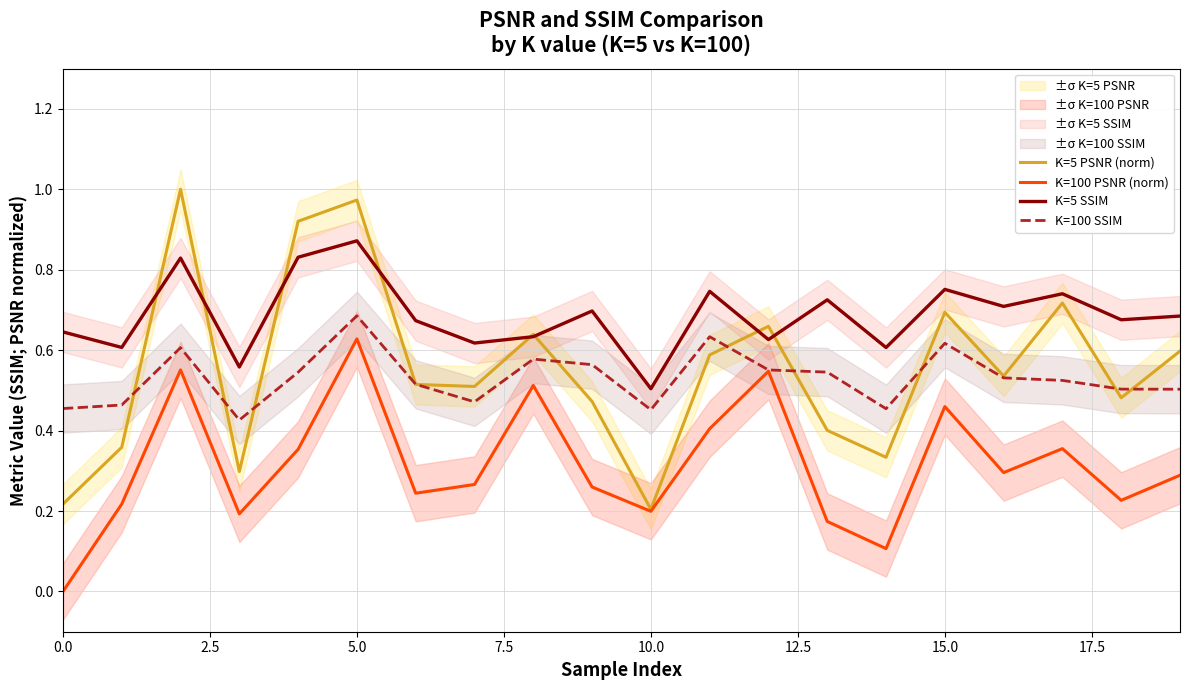

True or false: K=100 PSNR (norm) has more than 1 points higher than both neighbors.

True